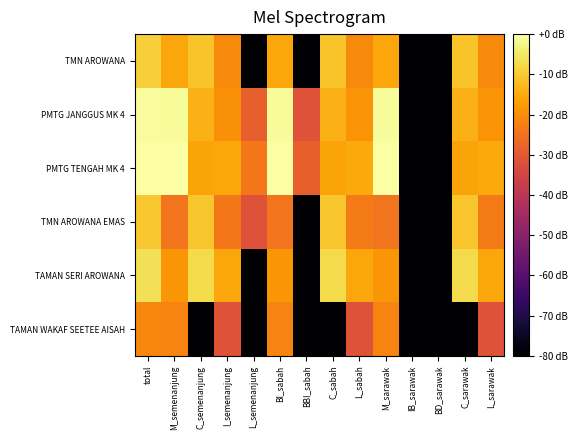

Rank the series by their maximum value, from lowest to highest.

TAMAN WAKAF SEETEE AISAH, TMN AROWANA EMAS, TMN AROWANA, TAMAN SERI AROWANA, PMTG JANGGUS MK 4, PMTG TENGAH MK 4